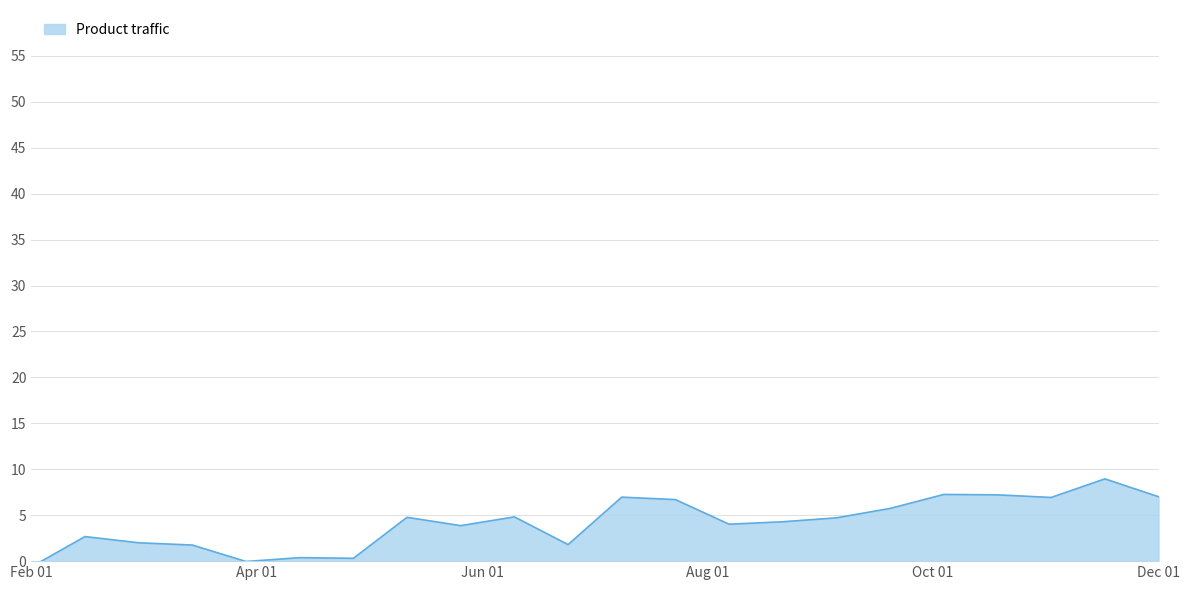

What position from the left is Apr 01?

2